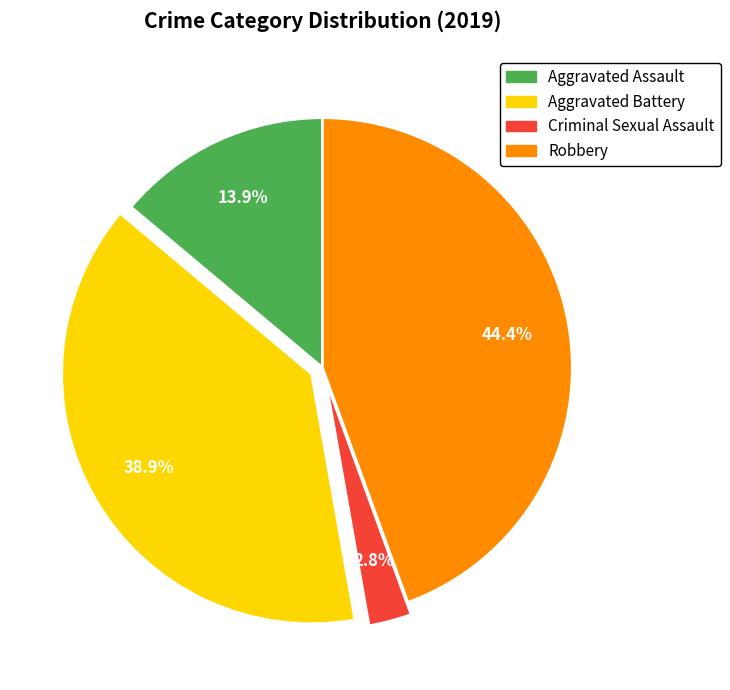

Between Criminal Sexual Assault and Aggravated Battery, which is larger?

Aggravated Battery